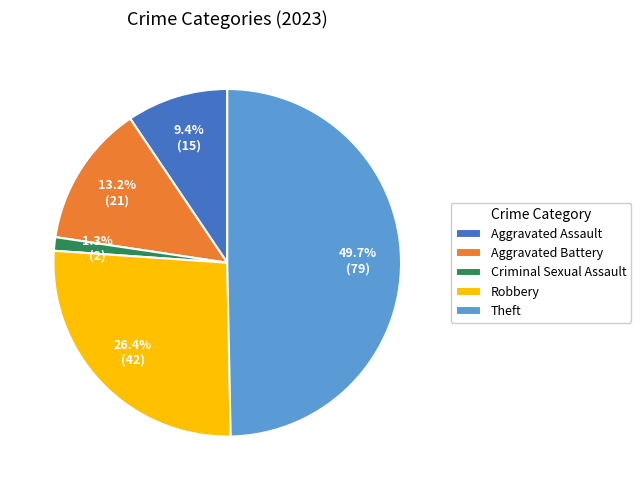

How many segments does this pie chart have?

5